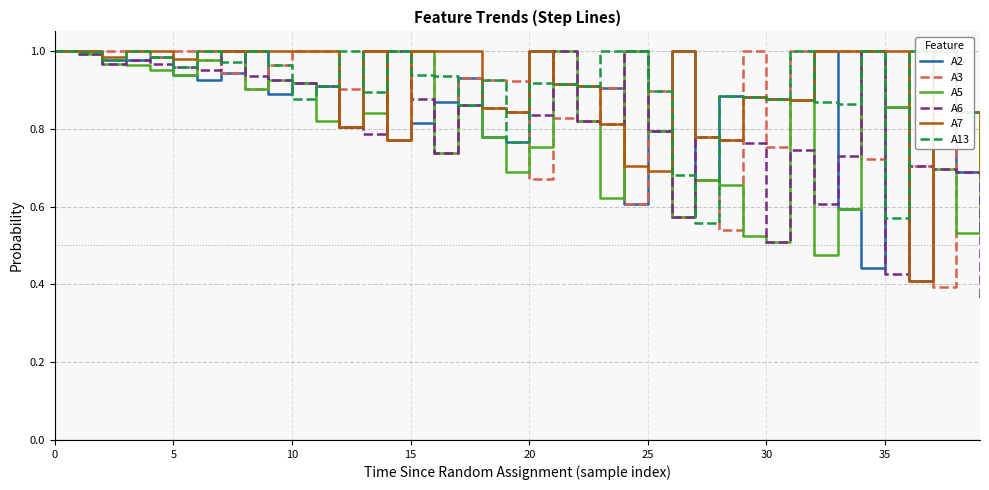

Is this an area chart (filled region under the line)?

No